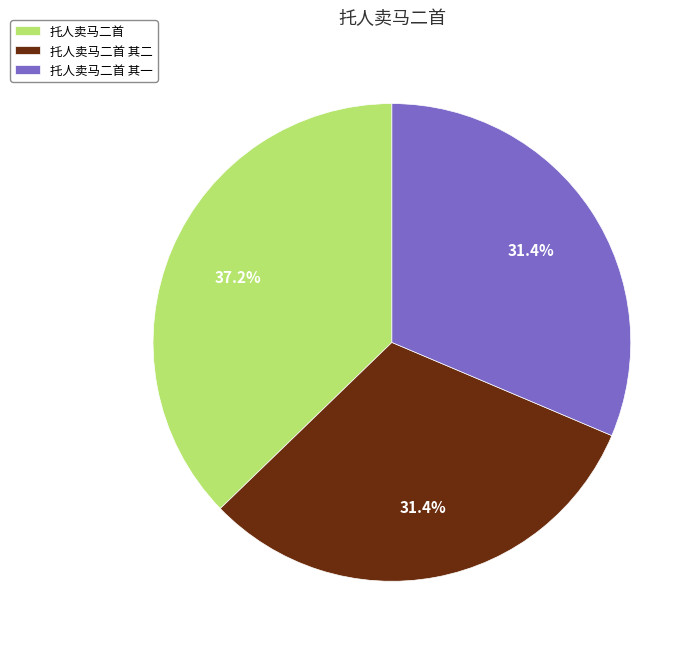

Is there any slice that represents more than half of the pie?

No